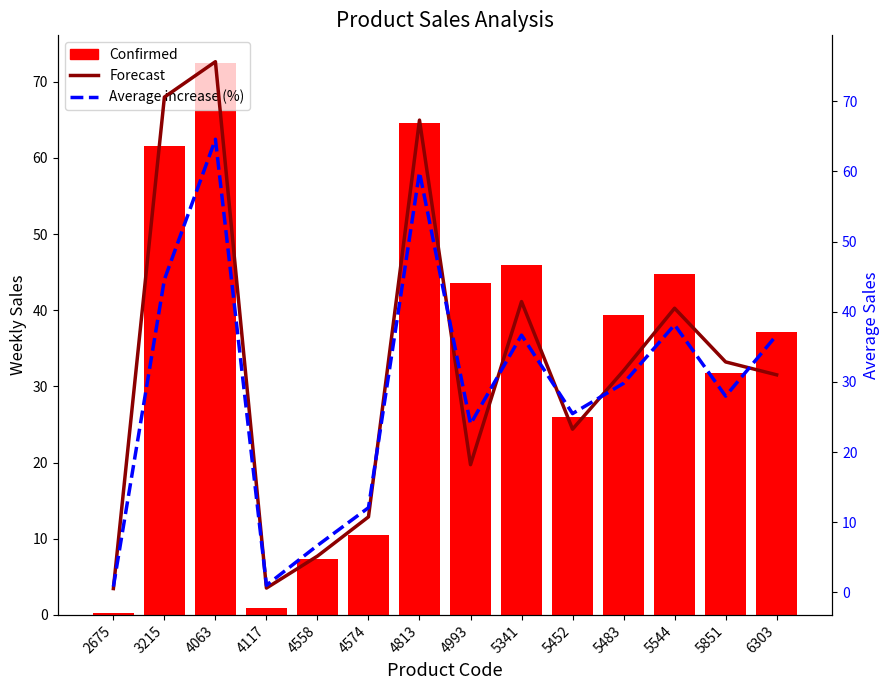

Are the bars horizontal?

No